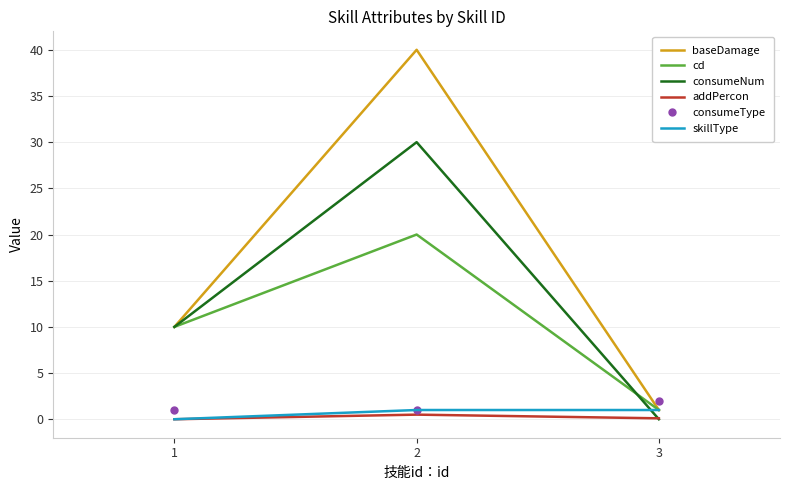

Is the value of consumeType at 2 greater than the value of cd at 1?

No